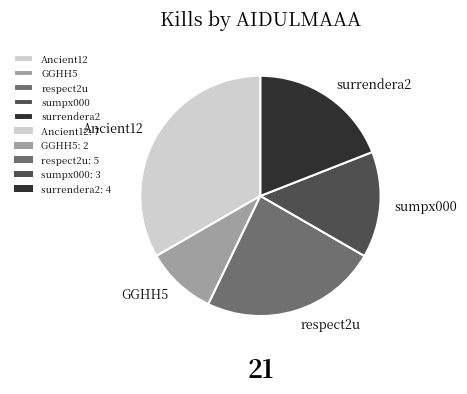

Which category has the biggest portion of the pie?

Ancient12